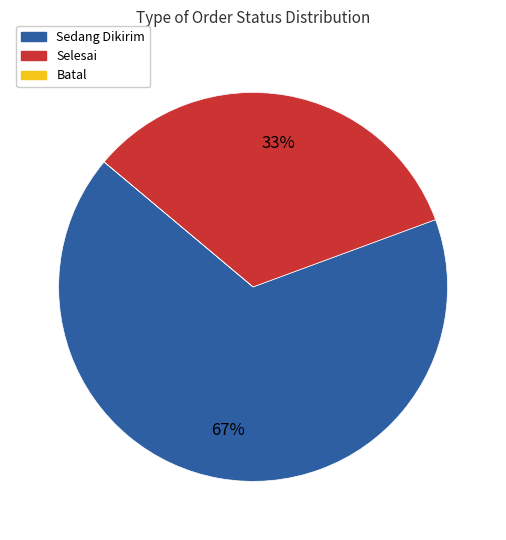

To the nearest percent, what is the difference between the largest and smallest slice percentages?

67%